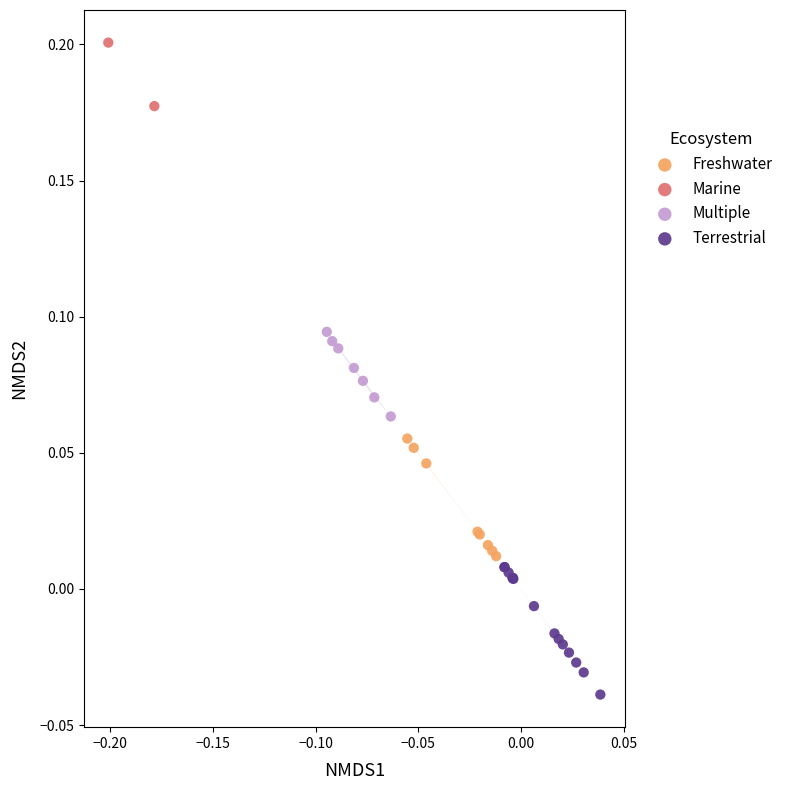

What are all the series names shown in the legend?

Freshwater, Marine, Multiple, Terrestrial